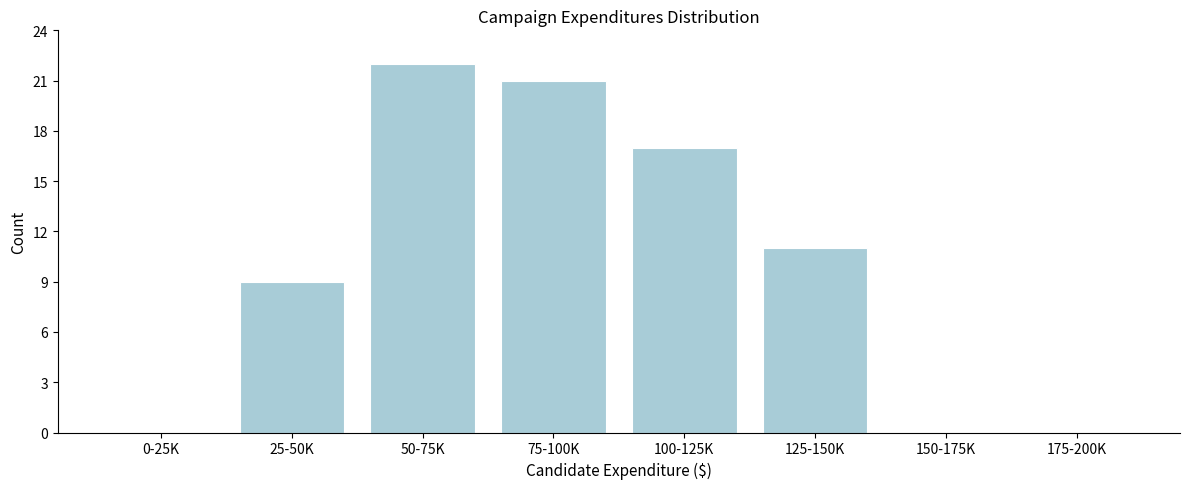

Reading right to left, extract all data points from this chart.

175-200K=0	150-175K=0	125-150K=11	100-125K=17	75-100K=21	50-75K=22	25-50K=9	0-25K=0